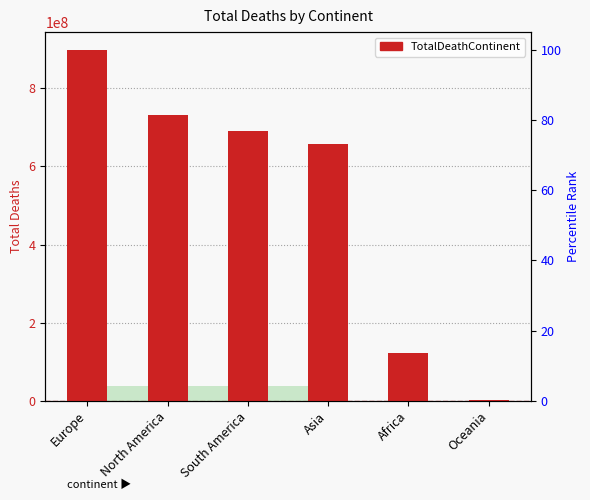

What is the difference between the values at South America and North America?

41521914